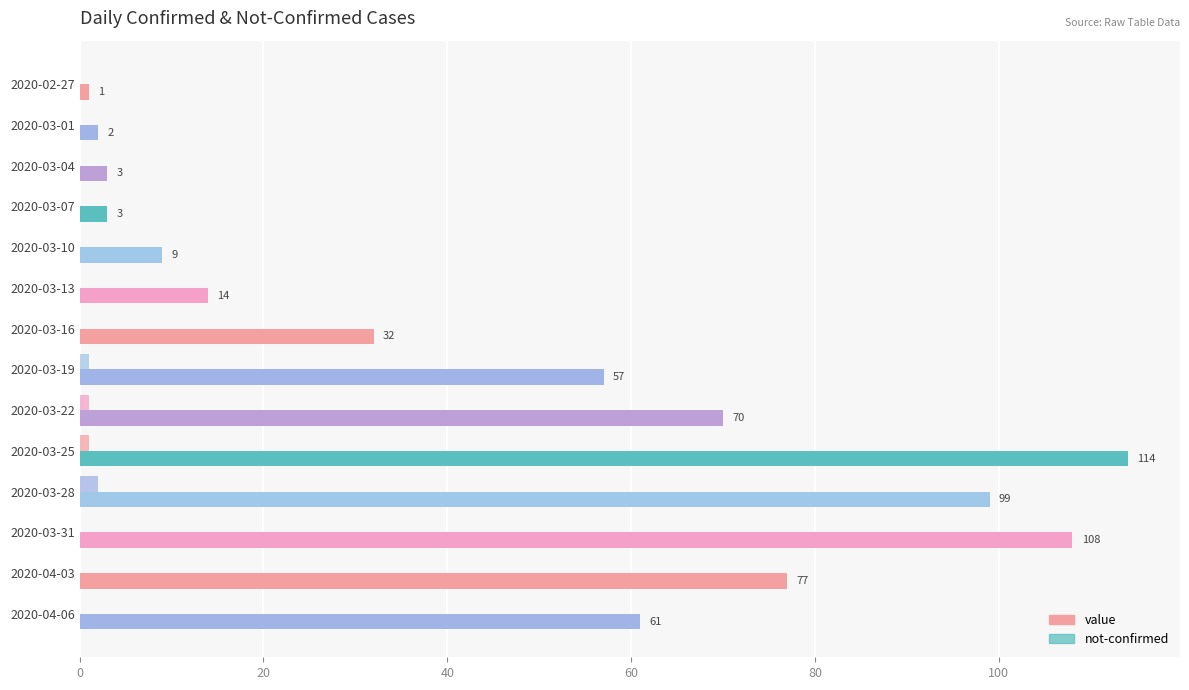

Count the number of data series in this chart.

2